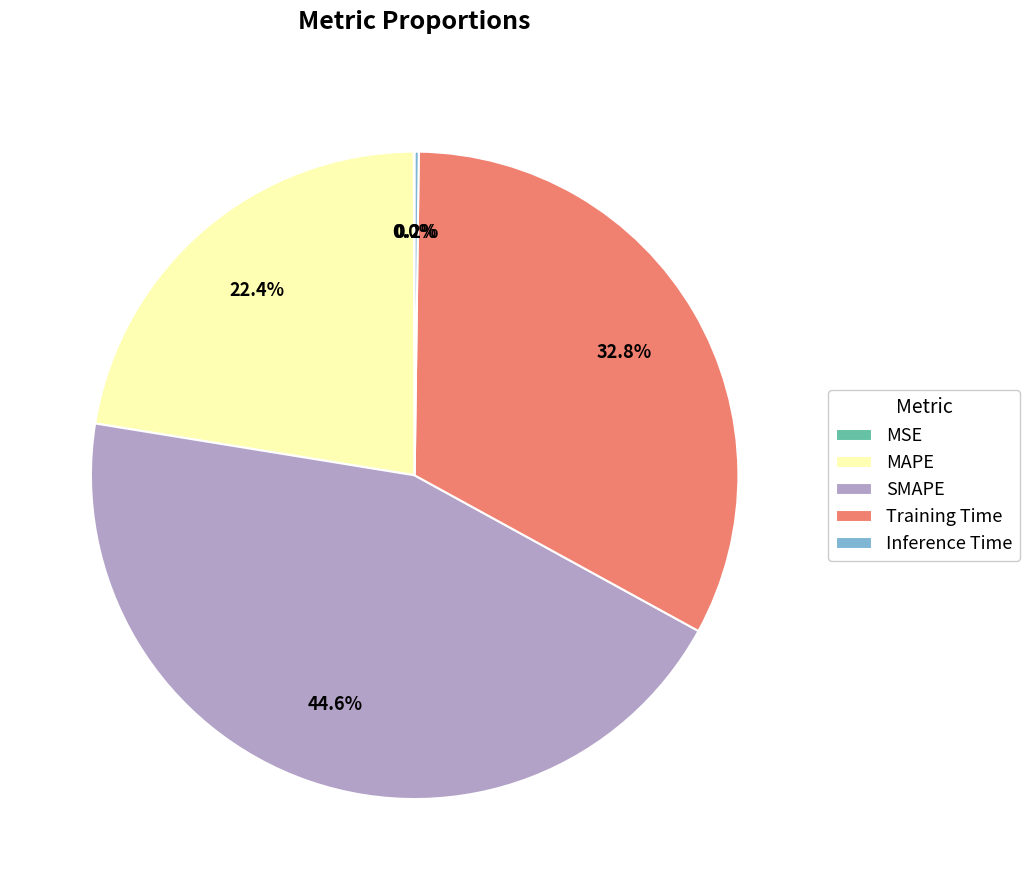

Which has a higher value, MAPE or Training Time?

Training Time